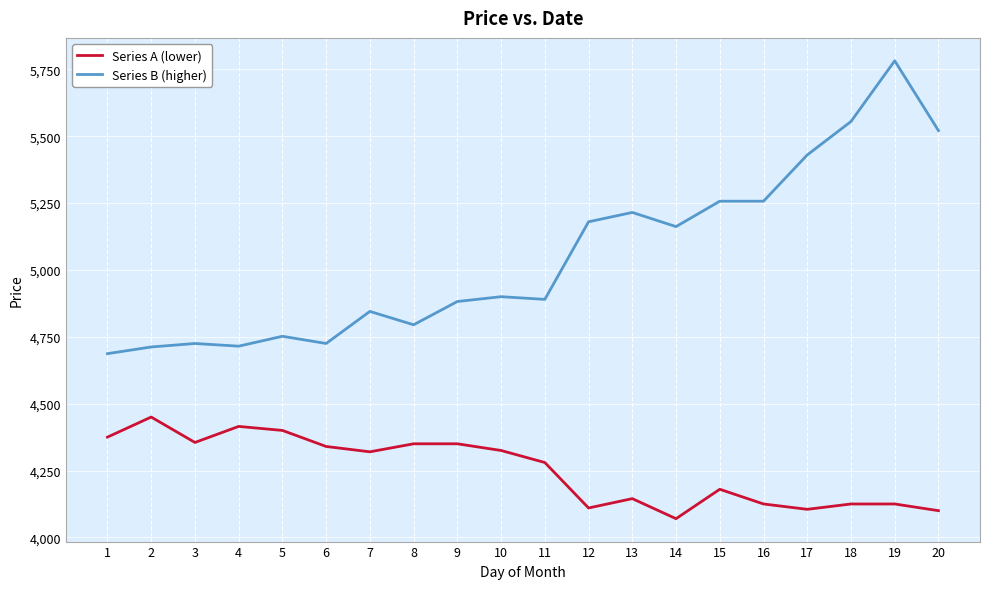

What is the difference between the maximum and minimum values in the Series B (higher) series?

1095